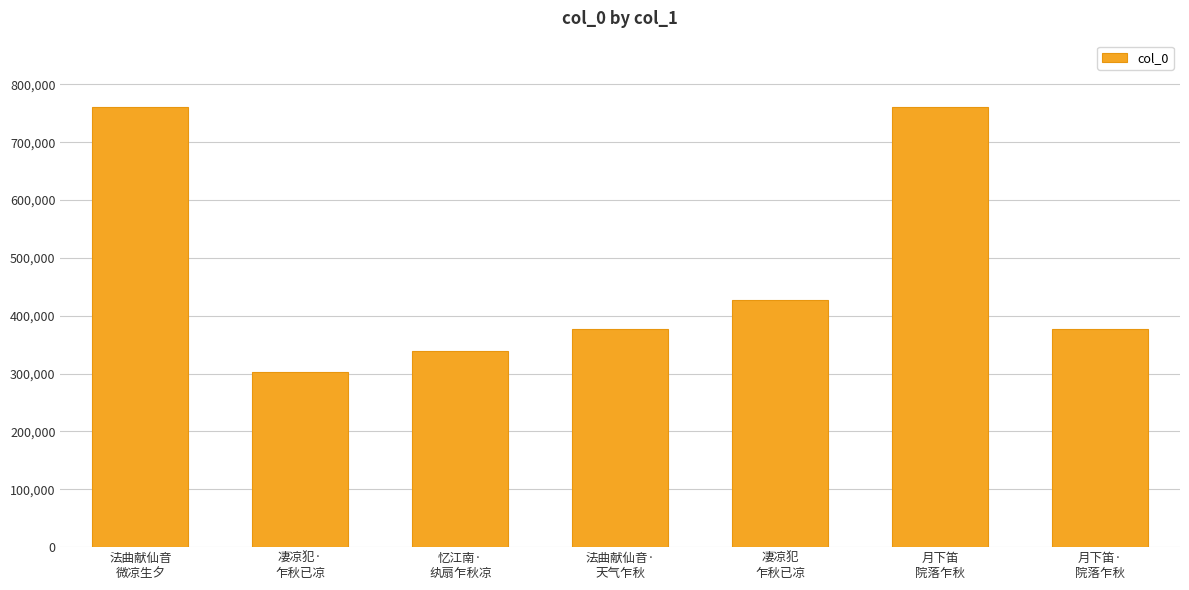

How many data points are less than 377305?

3